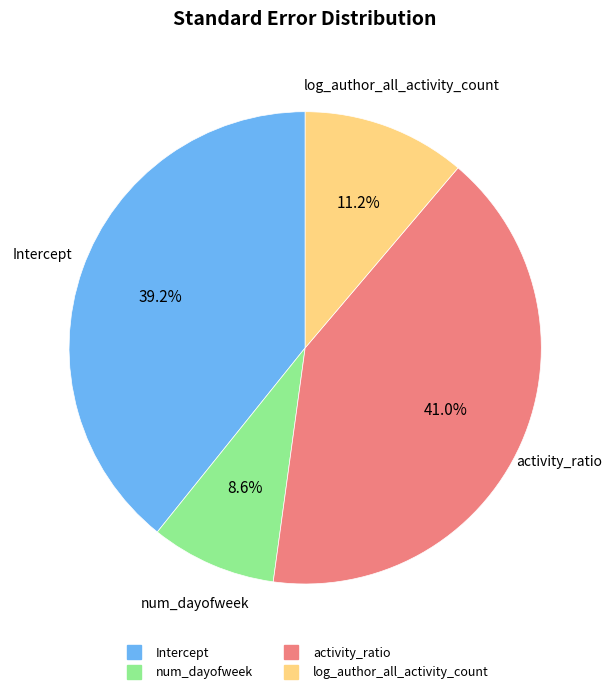

What percentage is NOT represented by log_author_all_activity_count?

88.8%